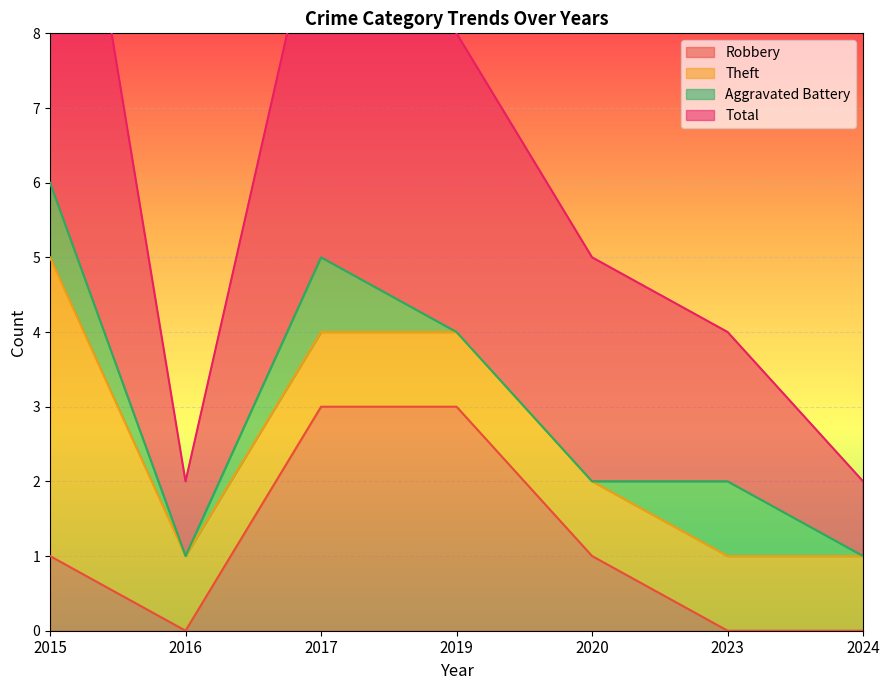

The Robbery series shows 3 at 2017. True or false?

True